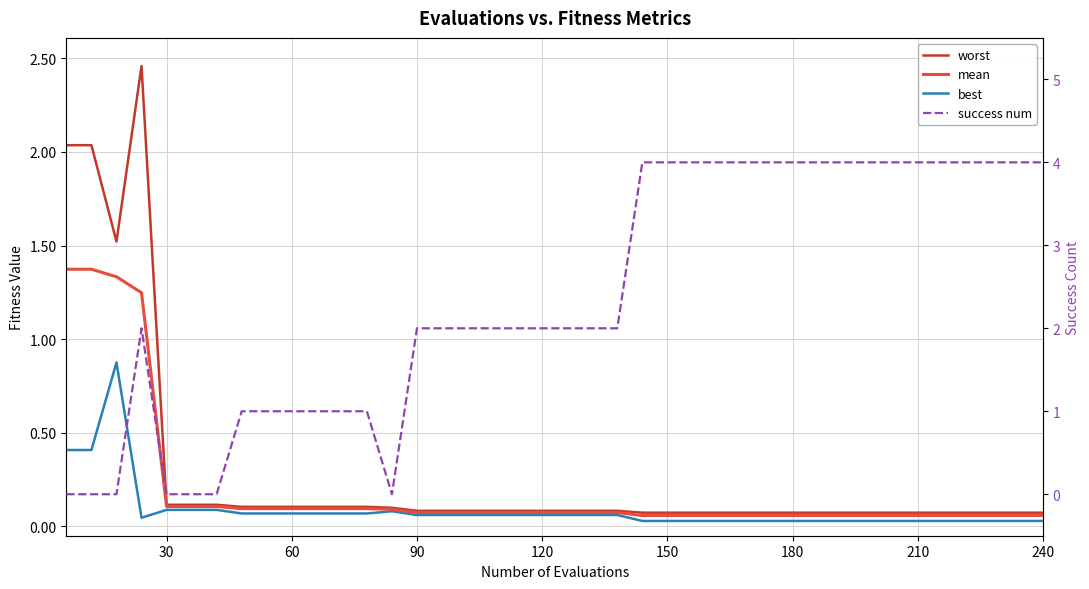

How many data points does each series have?

40